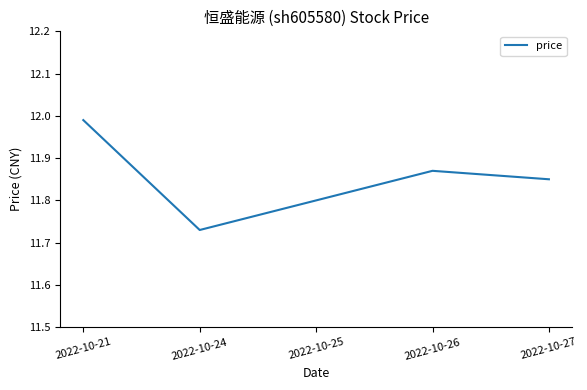

Which category has the lowest value across all series?

2022-10-24